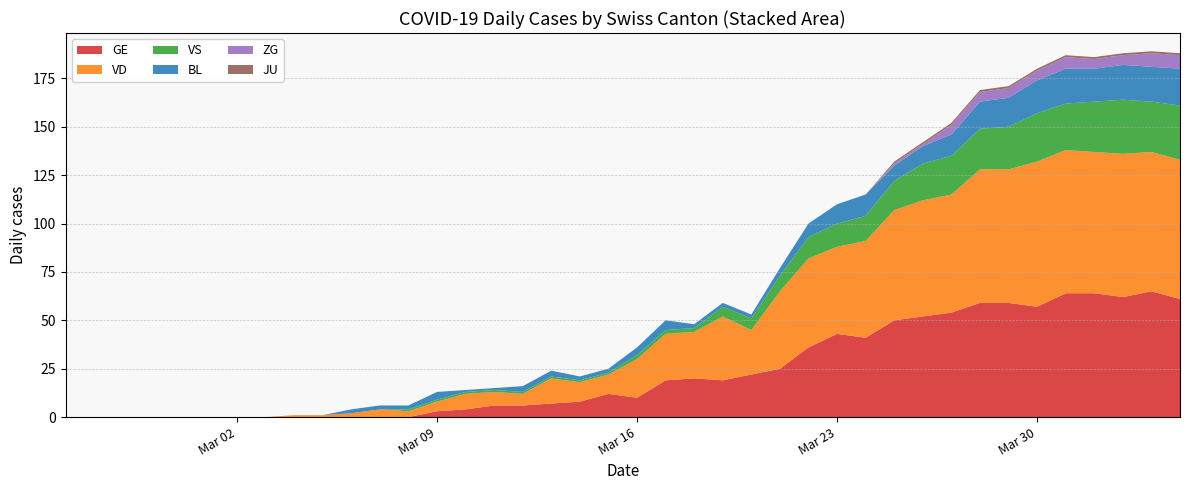

Reading left to right, list all the values displayed in this chart.

GE: 2020-02-25=0	2020-02-26=0	2020-02-27=0	2020-02-28=0	2020-02-29=0	2020-03-01=0	2020-03-02=0	2020-03-03=0	2020-03-04=0	2020-03-05=0	2020-03-06=0	2020-03-07=0	2020-03-08=0	2020-03-09=3	2020-03-10=4	2020-03-11=6	2020-03-12=6	2020-03-13=7	2020-03-14=8	2020-03-15=12	2020-03-16=10	2020-03-17=19	2020-03-18=20	2020-03-19=19	2020-03-20=22	2020-03-21=25	2020-03-22=36	2020-03-23=43	2020-03-24=41	2020-03-25=50	2020-03-26=52	2020-03-27=54	2020-03-28=59	2020-03-29=59	2020-03-30=57	2020-03-31=64	2020-04-01=64	2020-04-02=62	2020-04-03=65	2020-04-04=61
VS: 2020-02-25=0	2020-02-26=0	2020-02-27=0	2020-02-28=0	2020-02-29=0	2020-03-01=0	2020-03-02=0	2020-03-03=0	2020-03-04=0	2020-03-05=0	2020-03-06=0	2020-03-07=0	2020-03-08=1	2020-03-09=1	2020-03-10=1	2020-03-11=1	2020-03-12=1	2020-03-13=1	2020-03-14=1	2020-03-15=1	2020-03-16=2	2020-03-17=2	2020-03-18=2	2020-03-19=5	2020-03-20=6	2020-03-21=8	2020-03-22=11	2020-03-23=12	2020-03-24=13	2020-03-25=15	2020-03-26=19	2020-03-27=20	2020-03-28=21	2020-03-29=22	2020-03-30=25	2020-03-31=24	2020-04-01=26	2020-04-02=28	2020-04-03=26	2020-04-04=28
VD: 2020-02-25=0	2020-02-26=0	2020-02-27=0	2020-02-28=0	2020-02-29=0	2020-03-01=0	2020-03-02=0	2020-03-03=0	2020-03-04=1	2020-03-05=1	2020-03-06=2	2020-03-07=4	2020-03-08=3	2020-03-09=5	2020-03-10=8	2020-03-11=7	2020-03-12=6	2020-03-13=13	2020-03-14=10	2020-03-15=10	2020-03-16=20	2020-03-17=24	2020-03-18=24	2020-03-19=33	2020-03-20=23	2020-03-21=40	2020-03-22=46	2020-03-23=45	2020-03-24=50	2020-03-25=57	2020-03-26=60	2020-03-27=61	2020-03-28=69	2020-03-29=69	2020-03-30=75	2020-03-31=74	2020-04-01=73	2020-04-02=74	2020-04-03=72	2020-04-04=72
BL: 2020-02-25=0	2020-02-26=0	2020-02-27=0	2020-02-28=0	2020-02-29=0	2020-03-01=0	2020-03-02=0	2020-03-03=0	2020-03-04=0	2020-03-05=0	2020-03-06=2	2020-03-07=2	2020-03-08=2	2020-03-09=4	2020-03-10=1	2020-03-11=1	2020-03-12=3	2020-03-13=3	2020-03-14=2	2020-03-15=2	2020-03-16=4	2020-03-17=5	2020-03-18=2	2020-03-19=2	2020-03-20=2	2020-03-21=4	2020-03-22=7	2020-03-23=10	2020-03-24=11	2020-03-25=8	2020-03-26=9	2020-03-27=11	2020-03-28=14	2020-03-29=15	2020-03-30=17	2020-03-31=18	2020-04-01=17	2020-04-02=18	2020-04-03=18	2020-04-04=19
JU: 2020-02-25=0	2020-02-26=0	2020-02-27=0	2020-02-28=0	2020-02-29=0	2020-03-01=0	2020-03-02=0	2020-03-03=0	2020-03-04=0	2020-03-05=0	2020-03-06=0	2020-03-07=0	2020-03-08=0	2020-03-09=0	2020-03-10=0	2020-03-11=0	2020-03-12=0	2020-03-13=0	2020-03-14=0	2020-03-15=0	2020-03-16=0	2020-03-17=0	2020-03-18=0	2020-03-19=0	2020-03-20=0	2020-03-21=0	2020-03-22=0	2020-03-23=0	2020-03-24=0	2020-03-25=1	2020-03-26=1	2020-03-27=1	2020-03-28=1	2020-03-29=1	2020-03-30=1	2020-03-31=1	2020-04-01=1	2020-04-02=1	2020-04-03=1	2020-04-04=1
ZG: 2020-02-25=0	2020-02-26=0	2020-02-27=0	2020-02-28=0	2020-02-29=0	2020-03-01=0	2020-03-02=0	2020-03-03=0	2020-03-04=0	2020-03-05=0	2020-03-06=0	2020-03-07=0	2020-03-08=0	2020-03-09=0	2020-03-10=0	2020-03-11=0	2020-03-12=0	2020-03-13=0	2020-03-14=0	2020-03-15=0	2020-03-16=0	2020-03-17=0	2020-03-18=0	2020-03-19=0	2020-03-20=0	2020-03-21=0	2020-03-22=0	2020-03-23=0	2020-03-24=0	2020-03-25=1	2020-03-26=1	2020-03-27=5	2020-03-28=5	2020-03-29=5	2020-03-30=5	2020-03-31=6	2020-04-01=5	2020-04-02=5	2020-04-03=7	2020-04-04=7